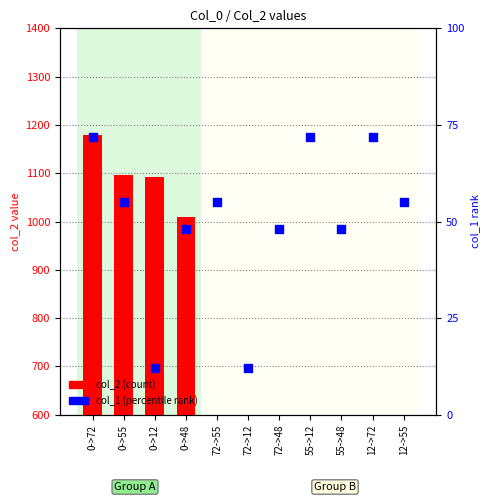

Which series contains the lowest Y value?

col_1 (percentile rank)